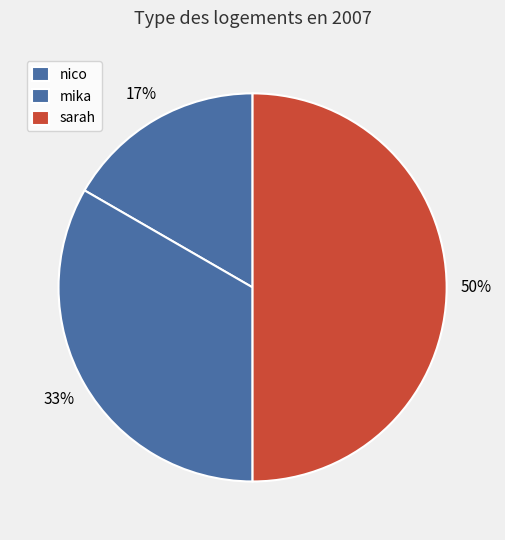

To the nearest percent, what is the average slice percentage?

33%